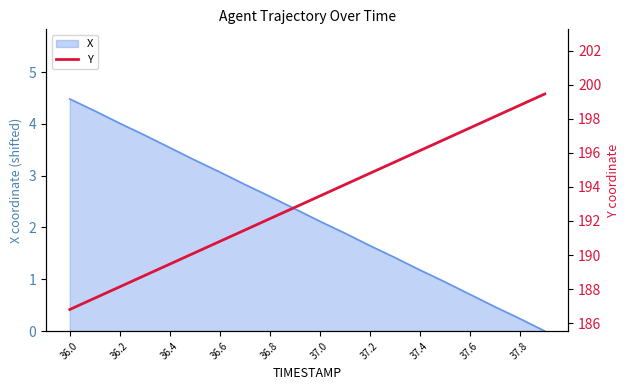

How many values exceed 193?

10